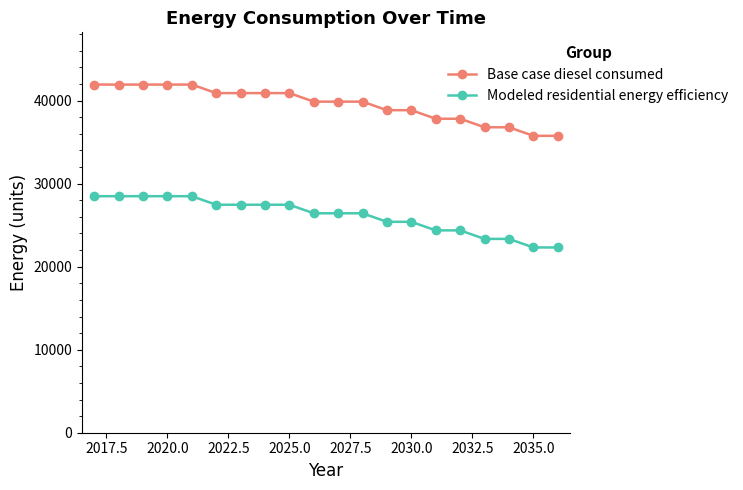

True or false: Modeled residential energy efficiency and Base case diesel consumed intersect in this chart.

False